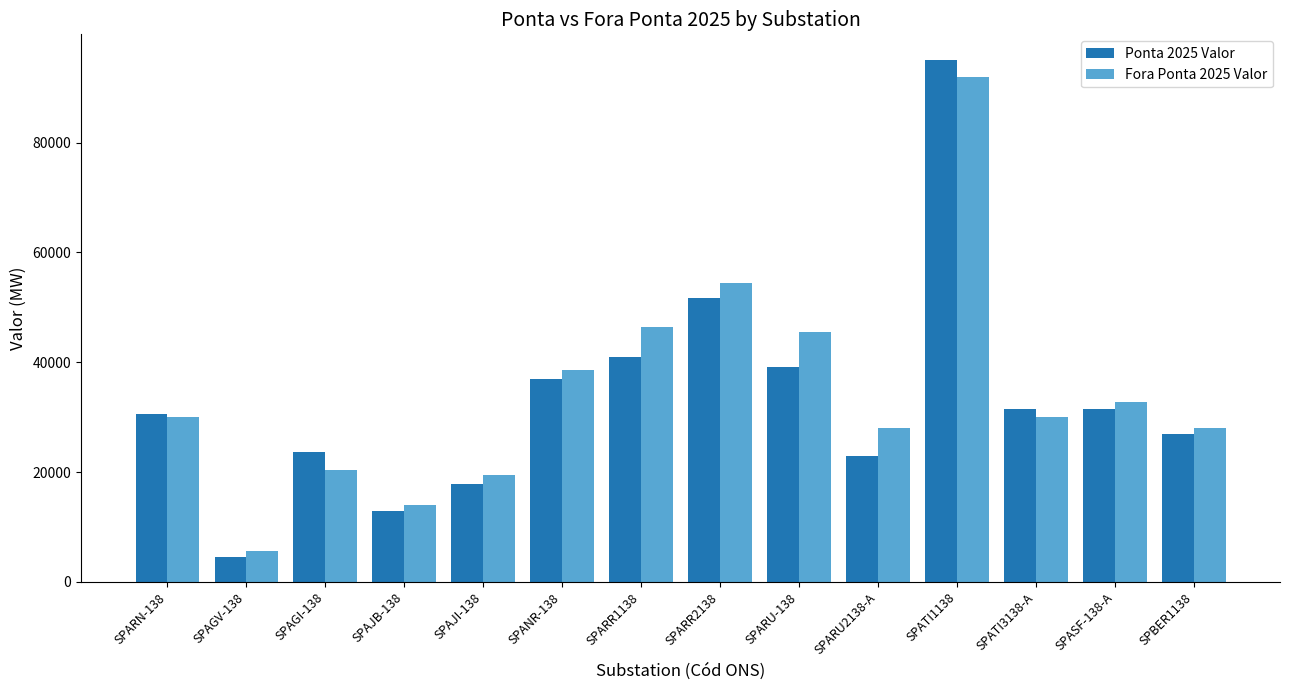

How many categories are shown in the chart?

14